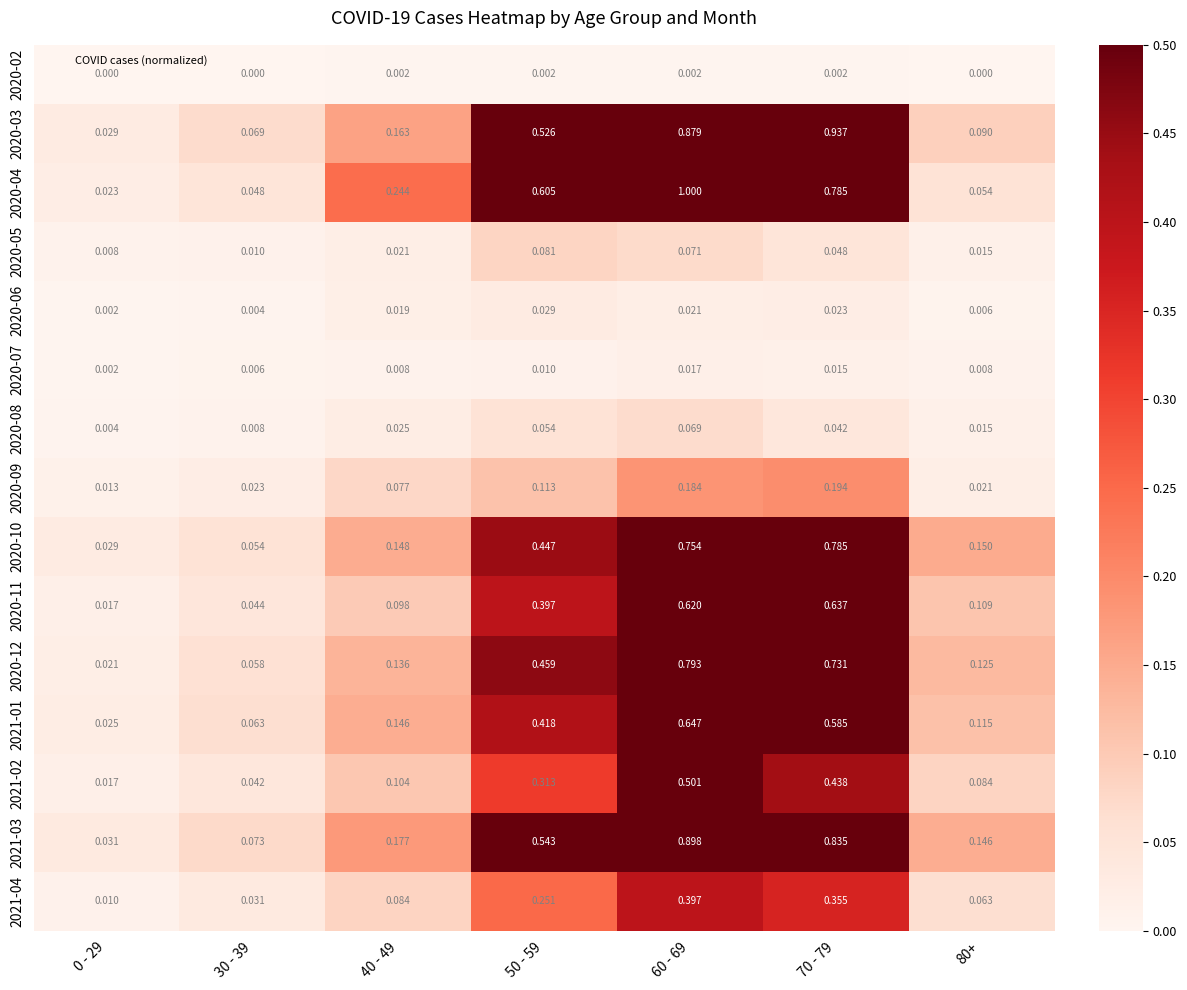

Is the value of 2020-12 at 0 - 29 greater than the value of 2020-07 at 0 - 29?

Yes